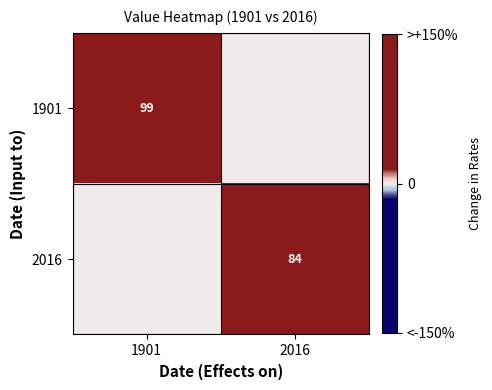

Is the value of 1901 at 1901 greater than the value of 2016 at 2016?

Yes